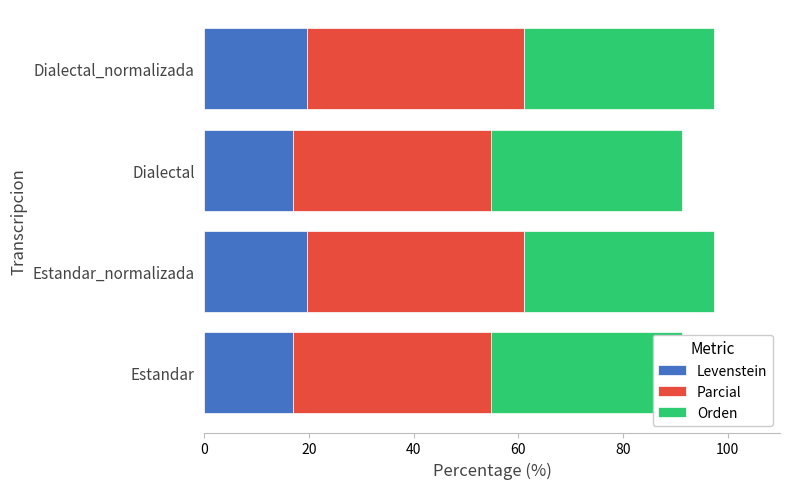

The value of Levenstein at Estandar_normalizada is 19.7. True or false?

True